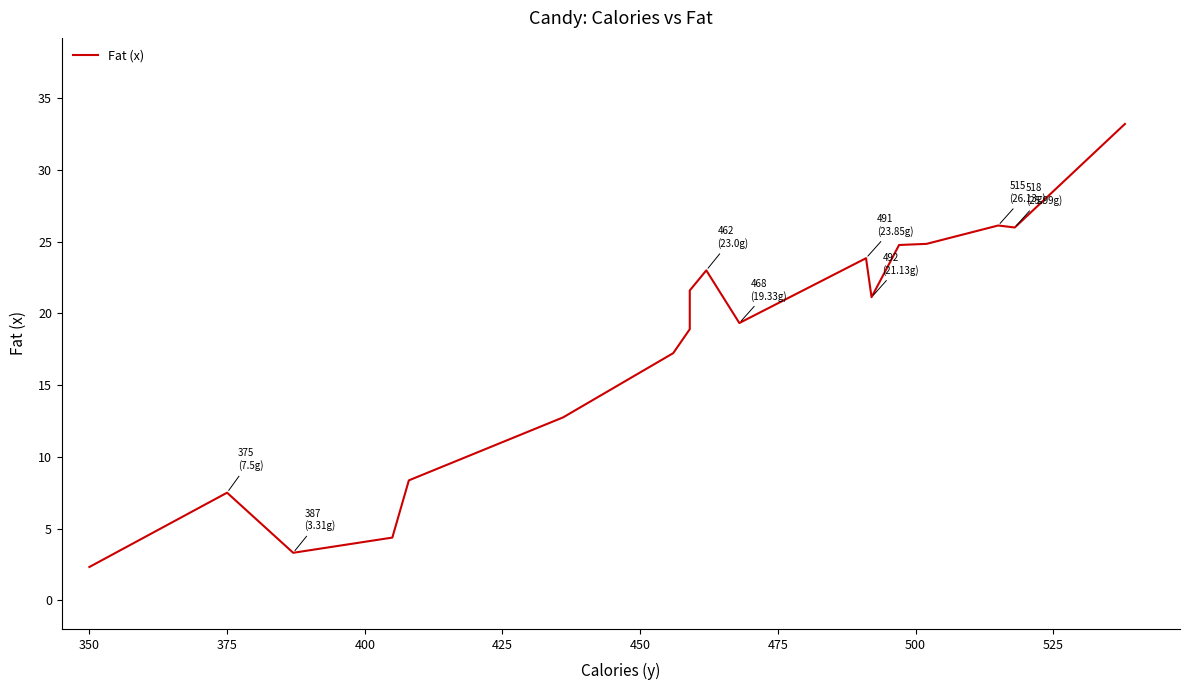

How many lines are shown in the chart?

1